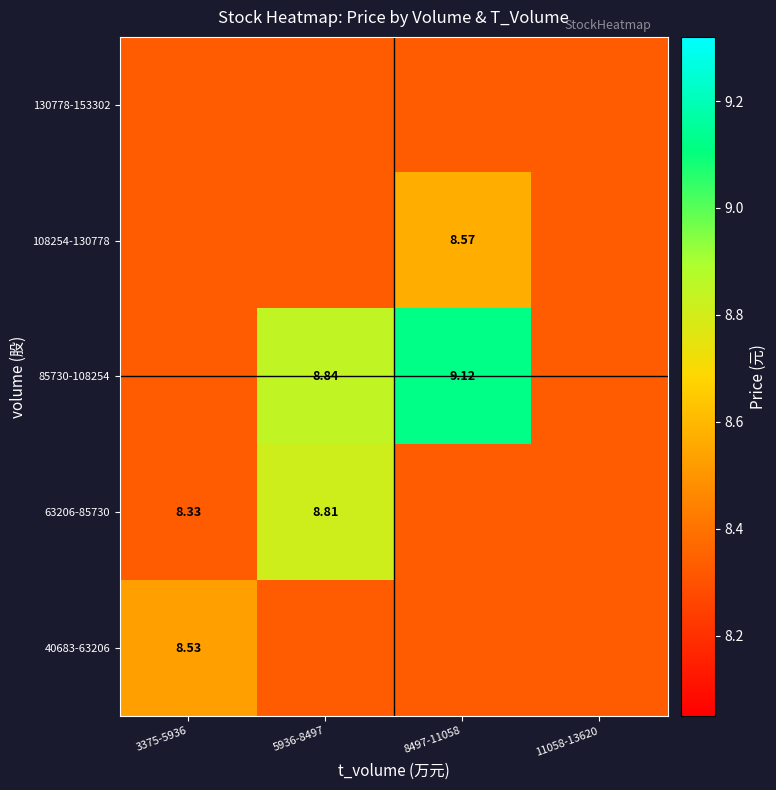

Is the value of 40683-63206 at 8497-11058 greater than the value of 108254-130778 at 8497-11058?

No